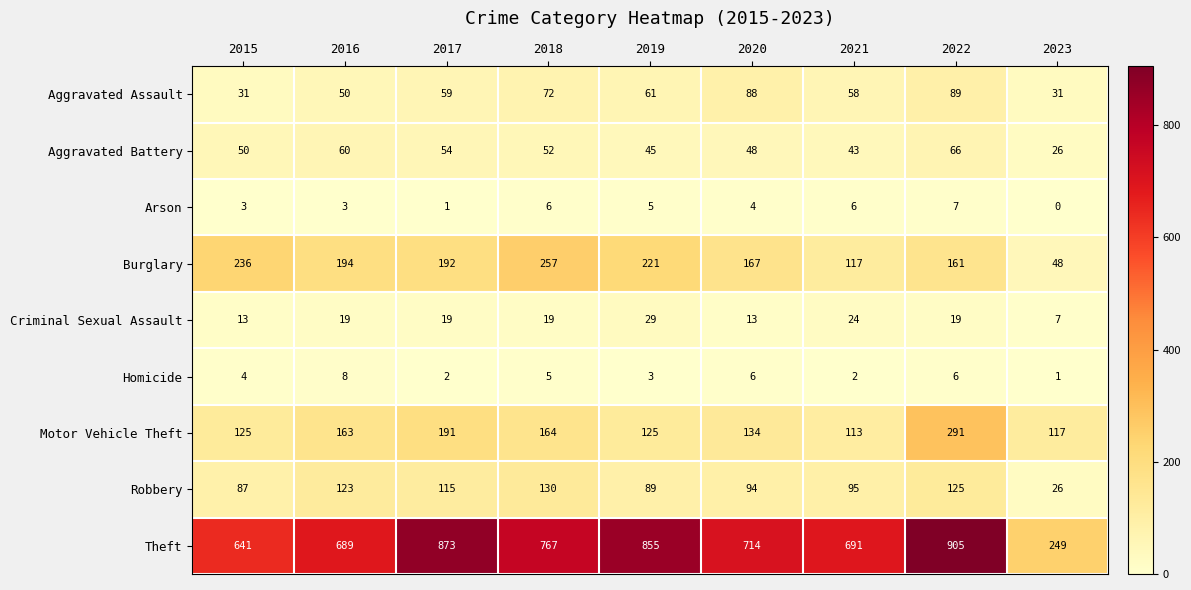

How many distinct data groups are displayed?

9